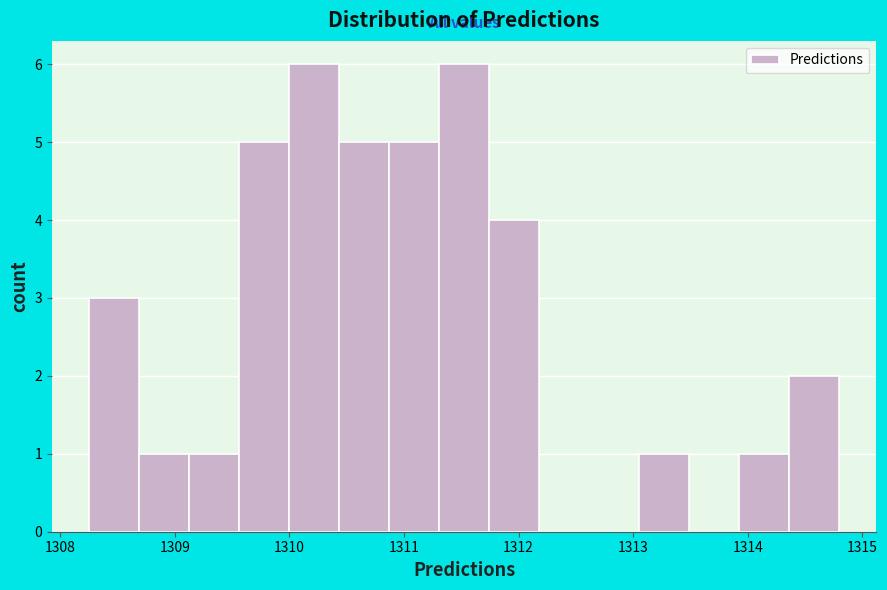

Reading left to right, list every bar in this chart as the range it spans on the x-axis followed by its height. Neither the bar edges nor the heights are printed on the chart, so give them approximately, as read against the axes.

1308.3 to 1308.7: 3
1308.7 to 1309.1: 1
1309.1 to 1309.6: 1
1309.6 to 1310.0: 5
1310.0 to 1310.4: 6
1310.4 to 1310.9: 5
1310.9 to 1311.3: 5
1311.3 to 1311.7: 6
1311.7 to 1312.2: 4
1312.2 to 1312.6: 0
1312.6 to 1313.1: 0
1313.1 to 1313.5: 1
1313.5 to 1313.9: 0
1313.9 to 1314.4: 1
1314.4 to 1314.8: 2